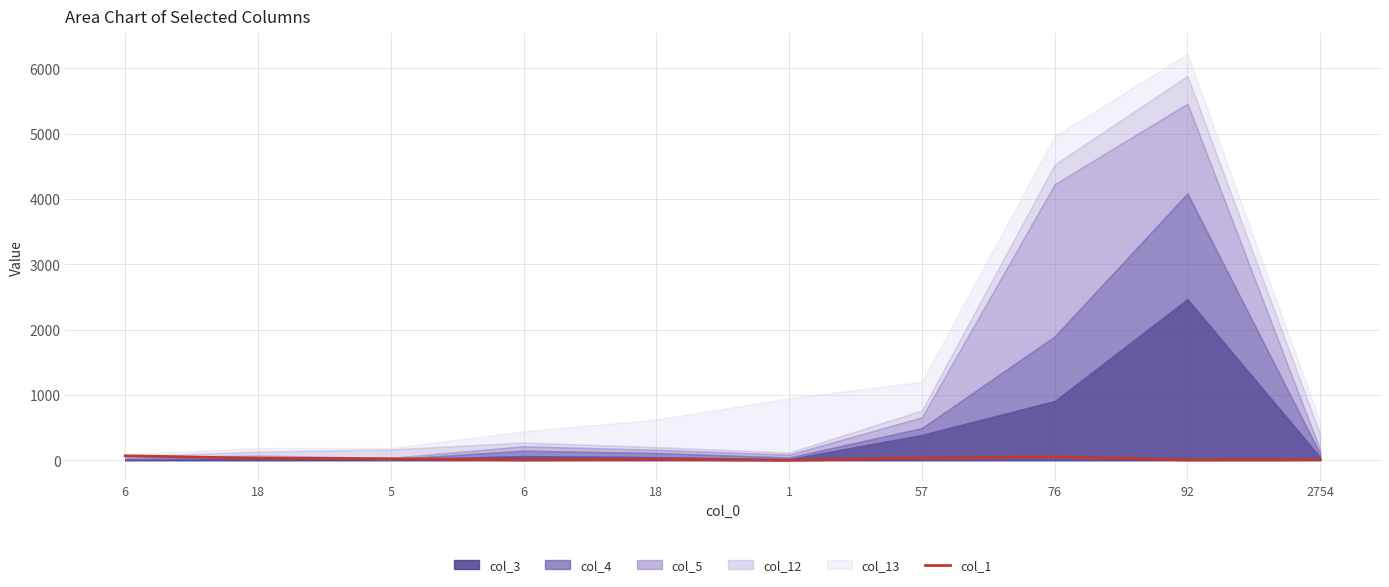

Reading left to right, extract all data points from this chart.

69	33	24	6	16	0	36	55	6	10